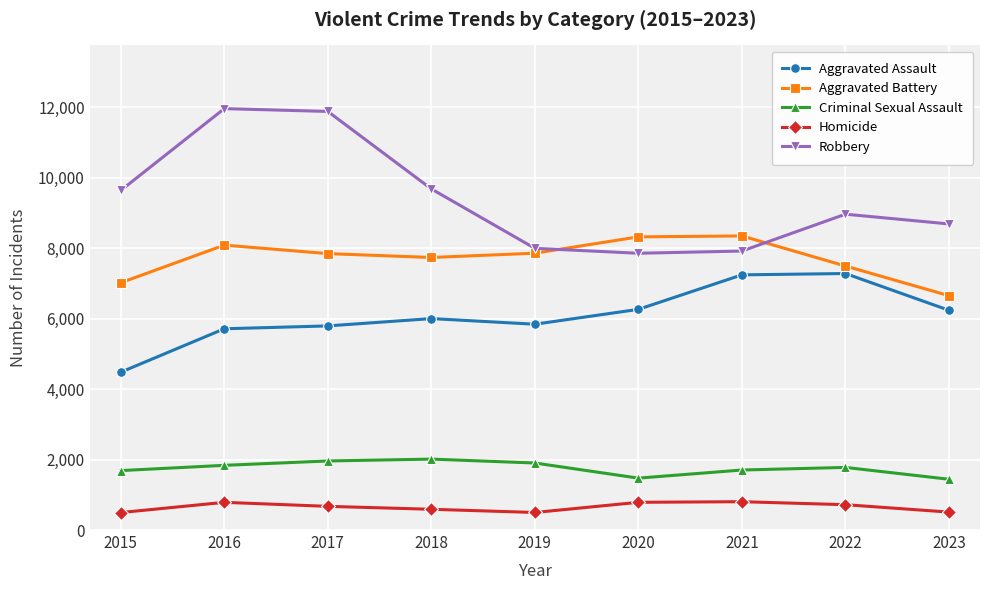

Which series has the widest spread of values?

Robbery